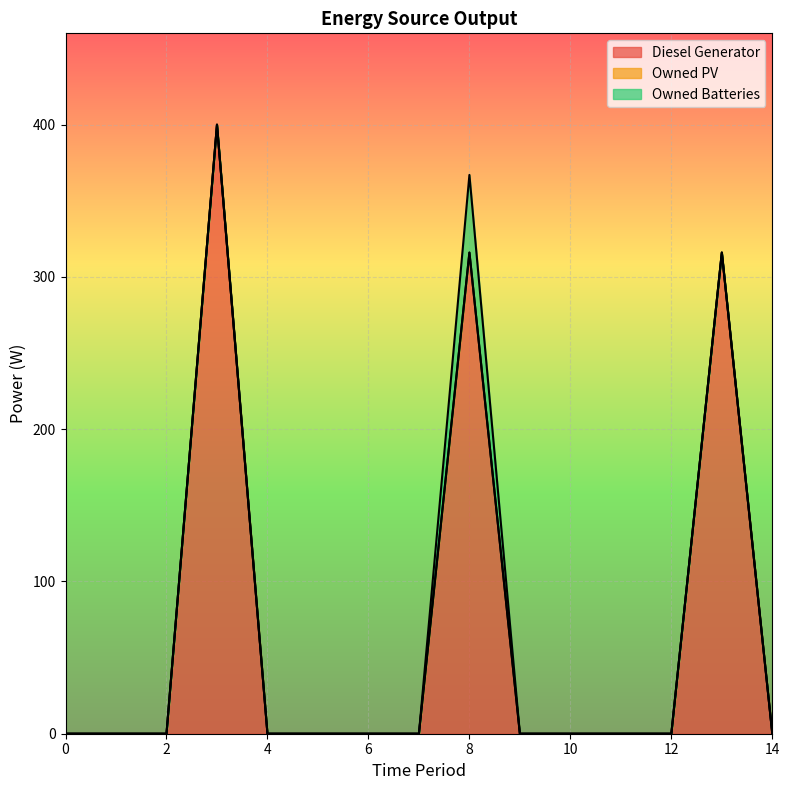

True or false: Owned Batteries and Owned PV intersect in this chart.

False